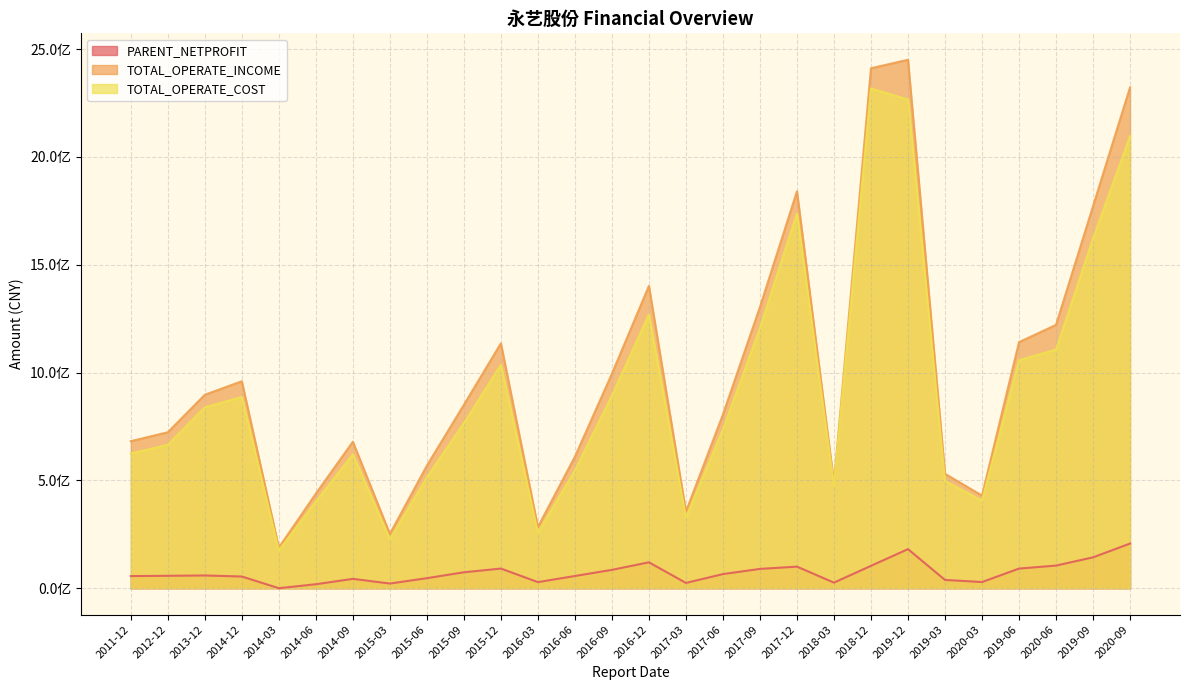

What are all the series names shown in the legend?

PARENT_NETPROFIT, TOTAL_OPERATE_INCOME, TOTAL_OPERATE_COST